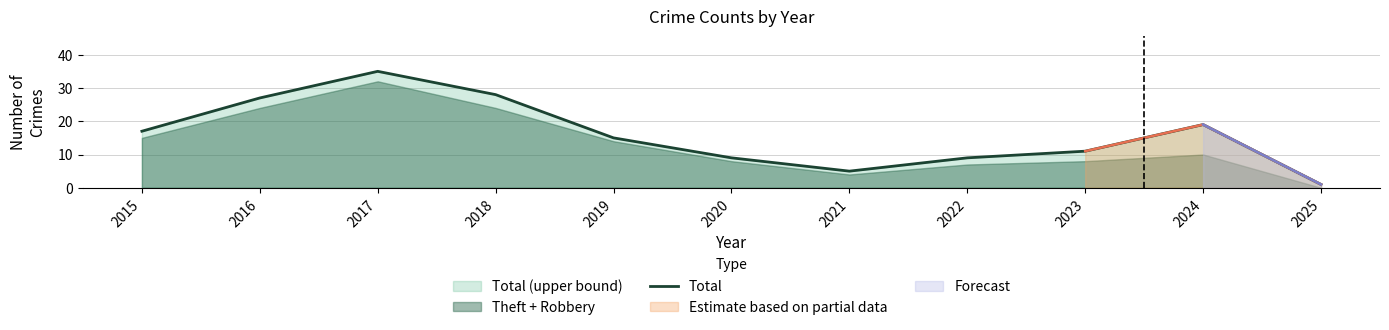

How many interior local valleys (lower than both neighbors) does the data have?

1